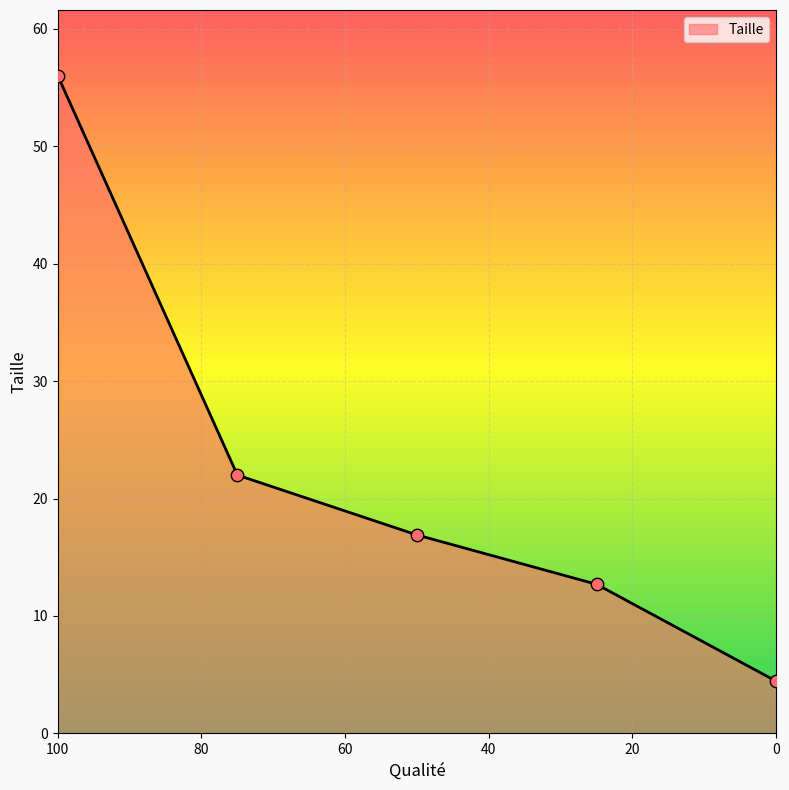

Approximately how many times larger is the value at 50 compared to 0?

3.8